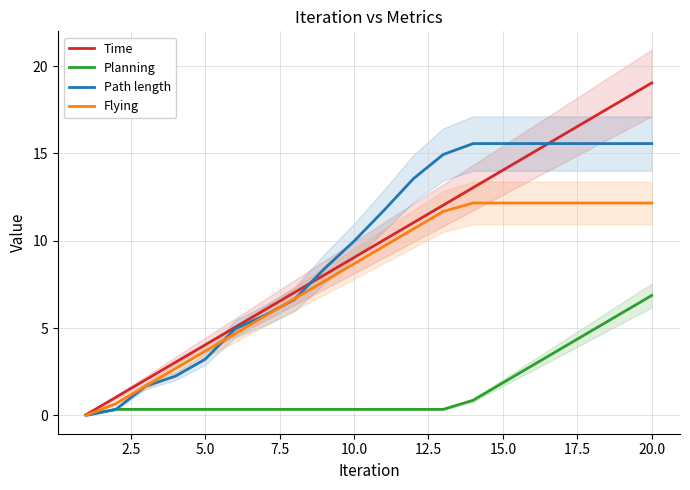

Is it true that Flying equals 4.8 at 20.0?

False